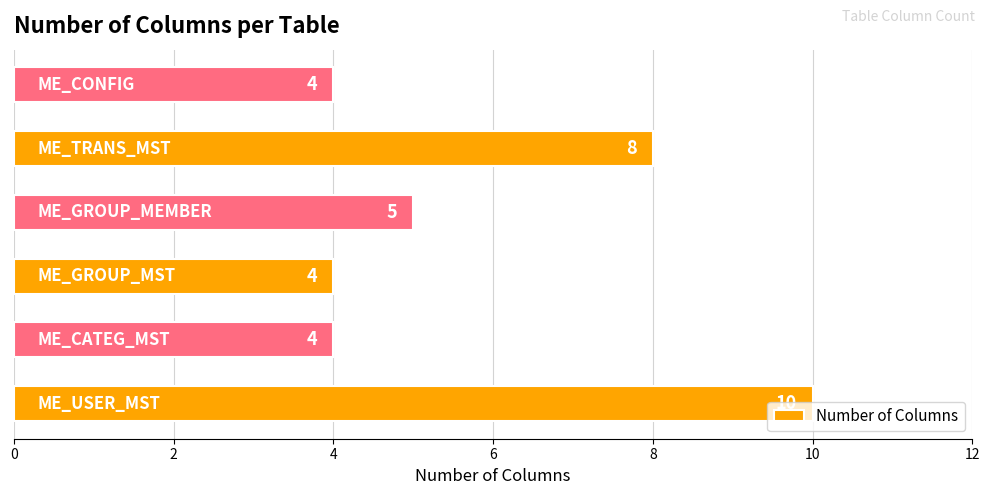

What is the average value?

6